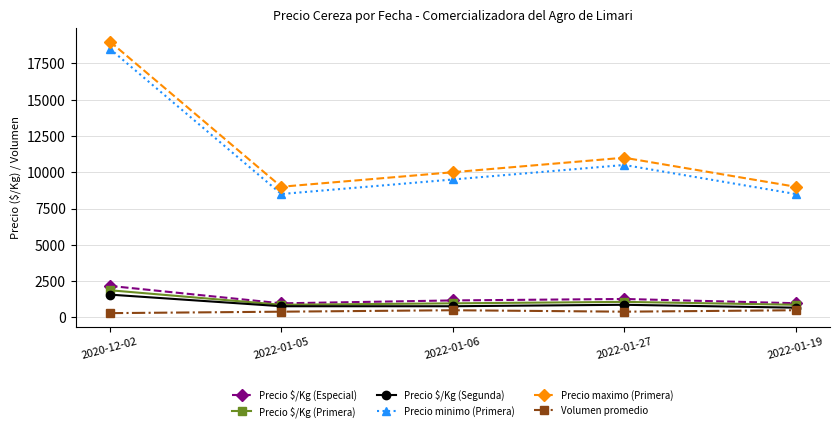

The value of Precio $/Kg (Segunda) at 2022-01-27 is 875. True or false?

True